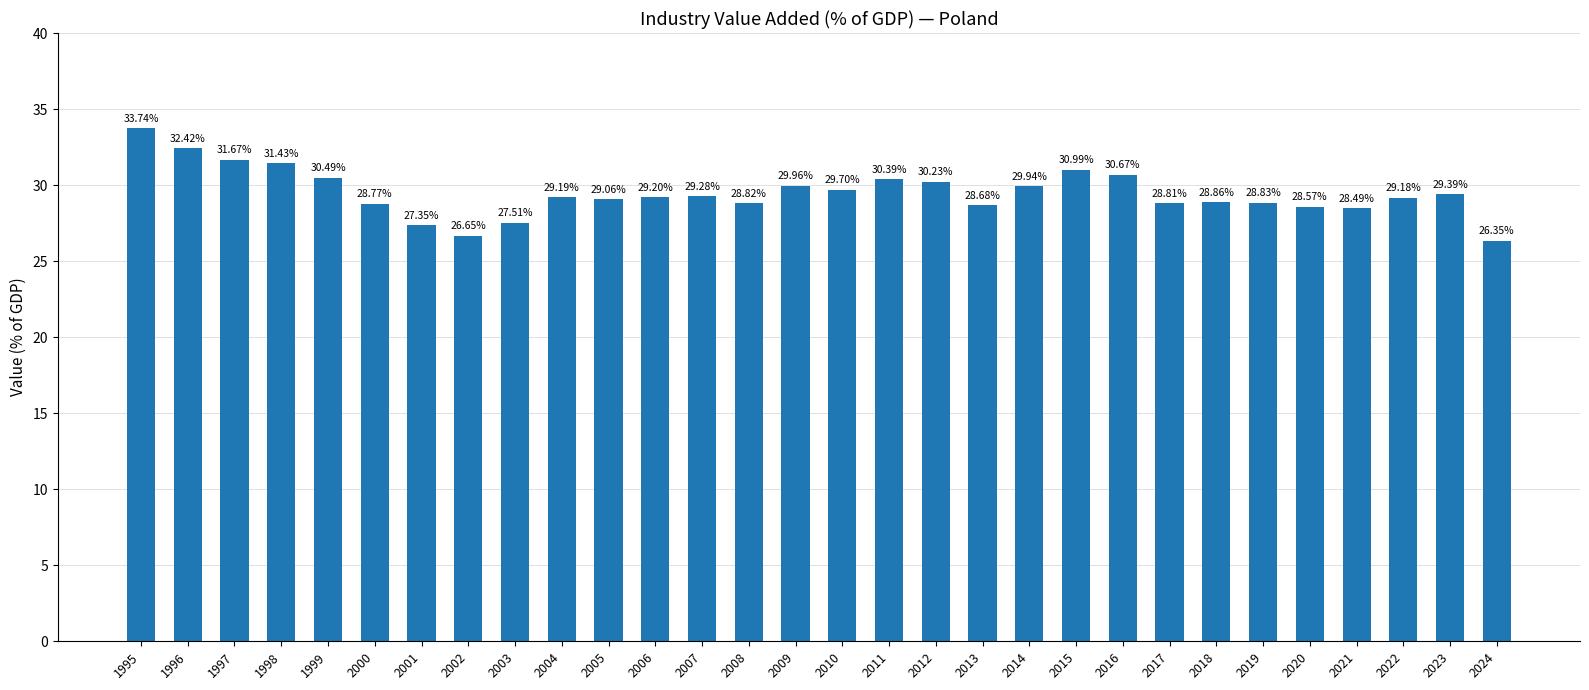

The value at 1997 is 54.4. True or false?

False